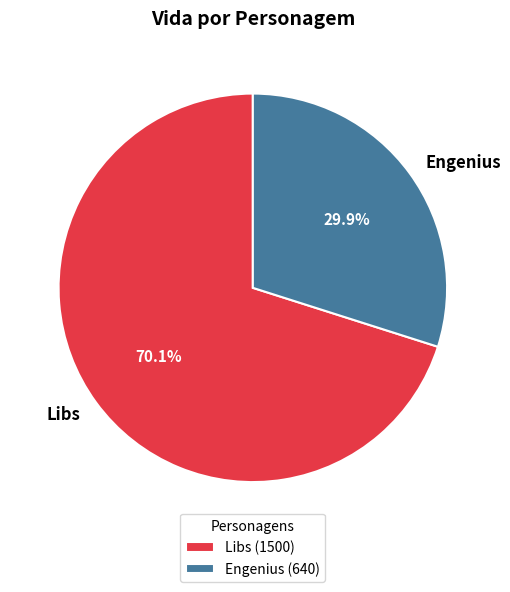

What is the largest slice in the pie chart?

Libs